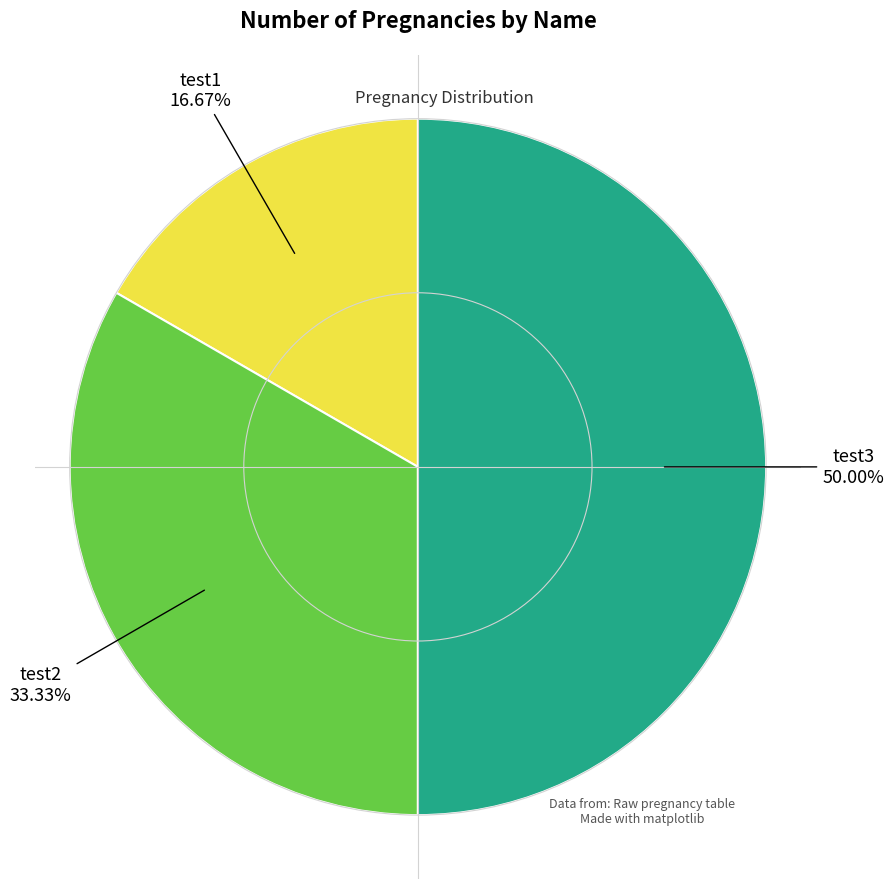

Is test2 the majority of the pie?

No